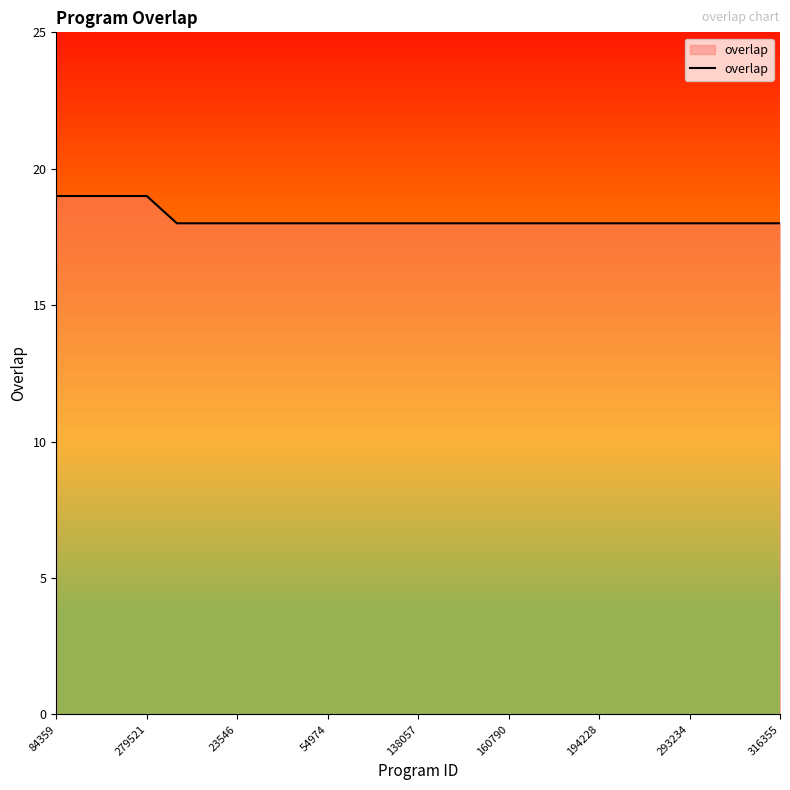

What is the smallest value displayed?

18